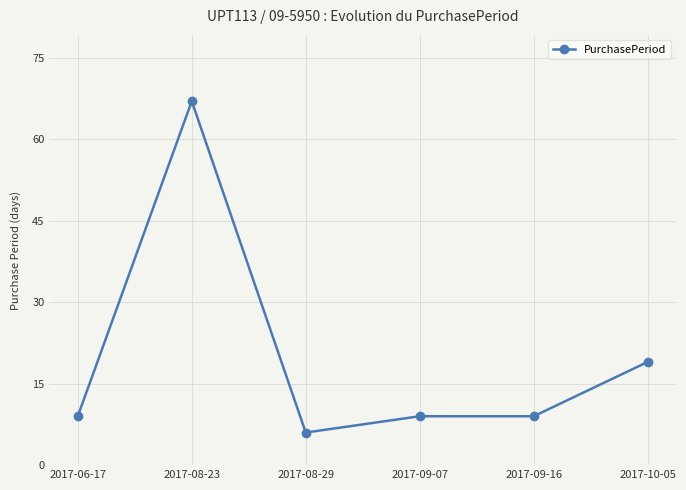

Reading left to right, transcribe all the data shown in this chart.

9	67	6	9	9	19